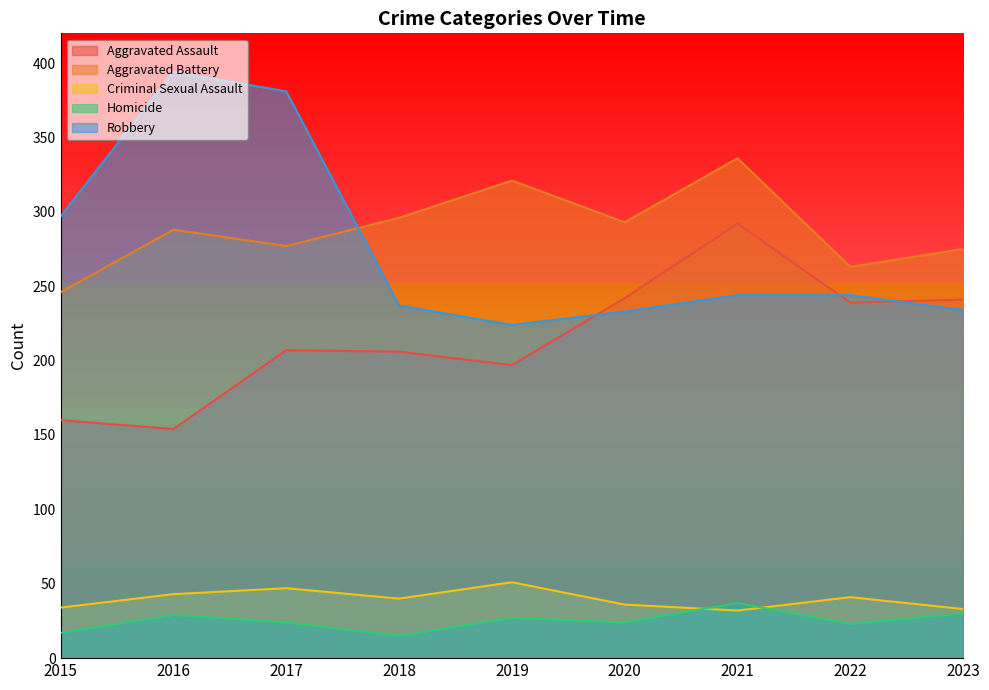

True or false: Criminal Sexual Assault has more than 2 points higher than both neighbors.

True